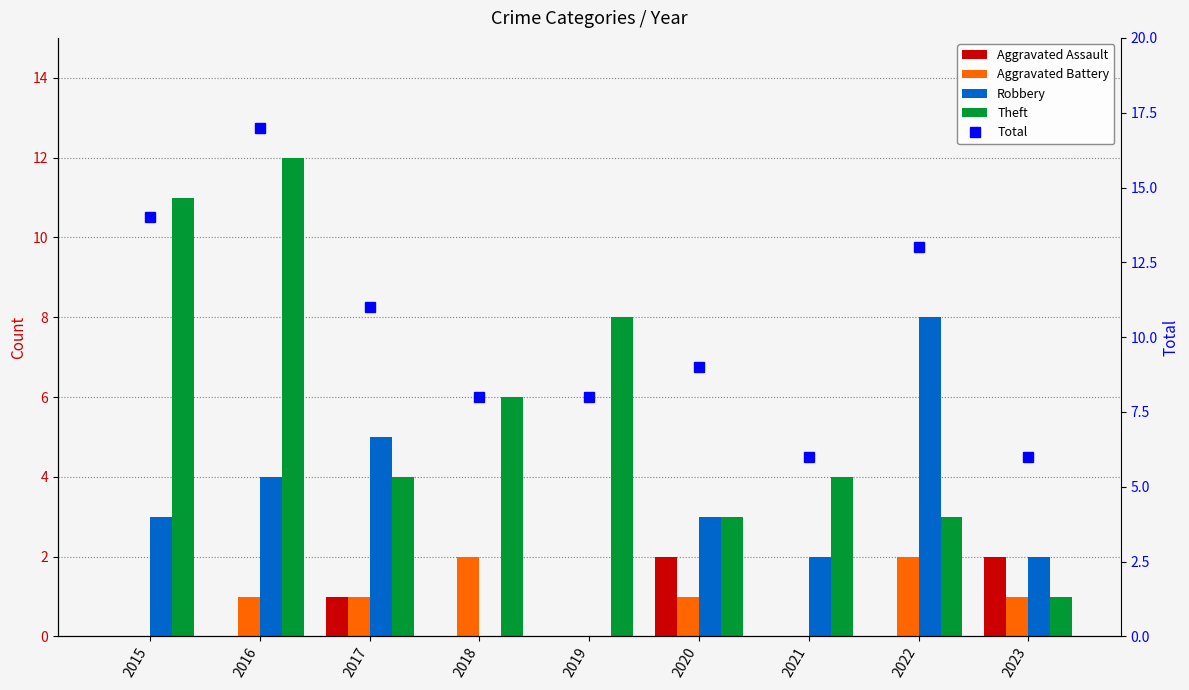

How many series are shown in this chart?

5